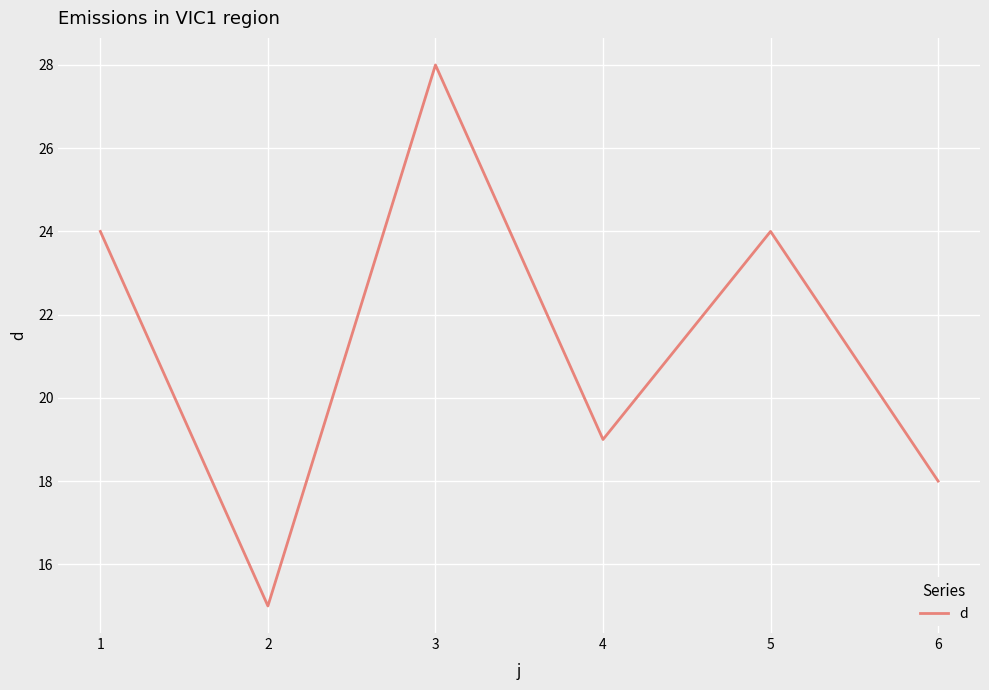

How many interior local peaks (higher than both neighbors) does the data have?

2